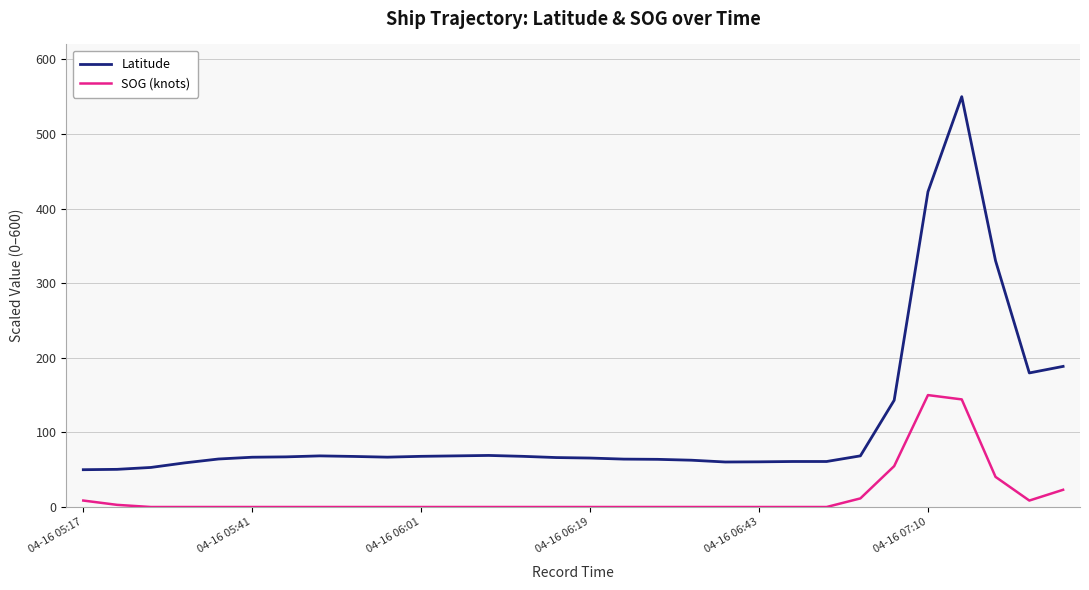

How many categories are shown in the chart?

30